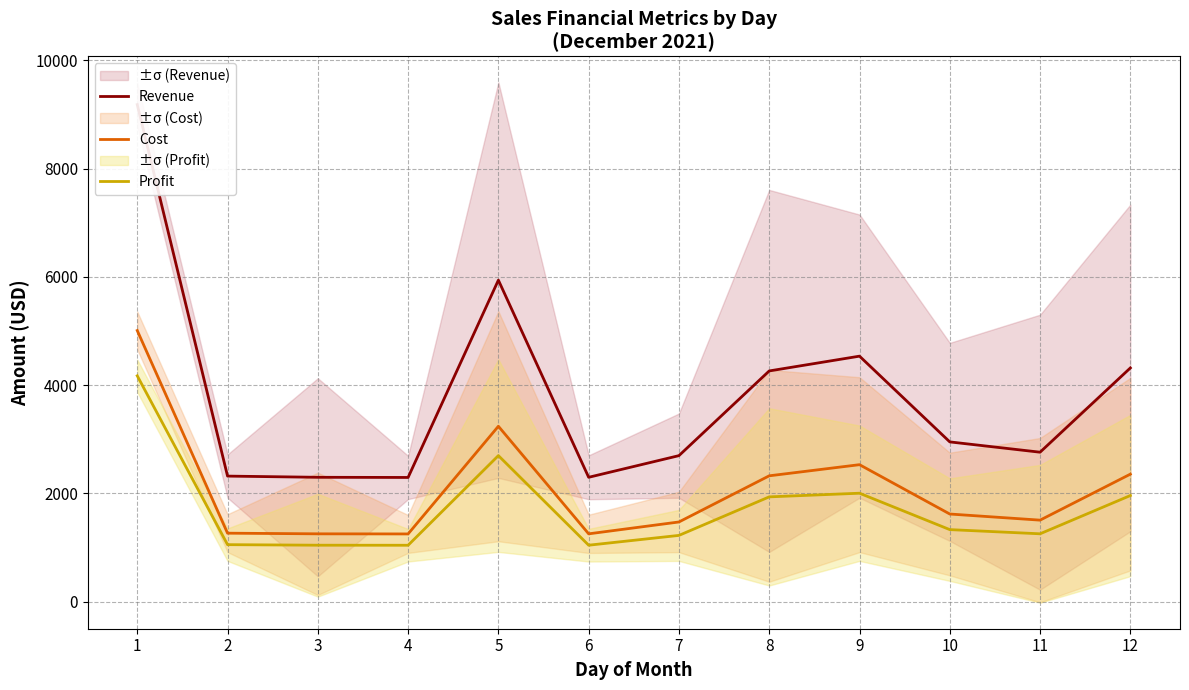

Read the Revenue value at 8.

4262.0